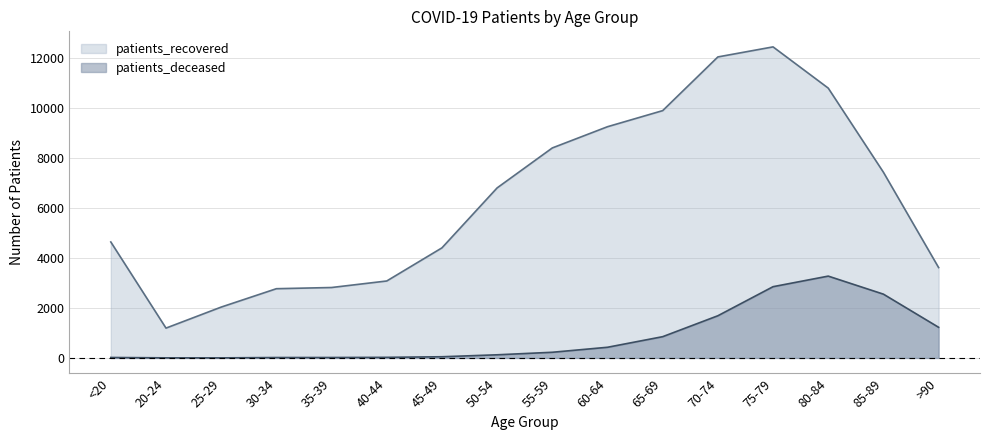

What is the label of the 2nd point from the right?

85-89